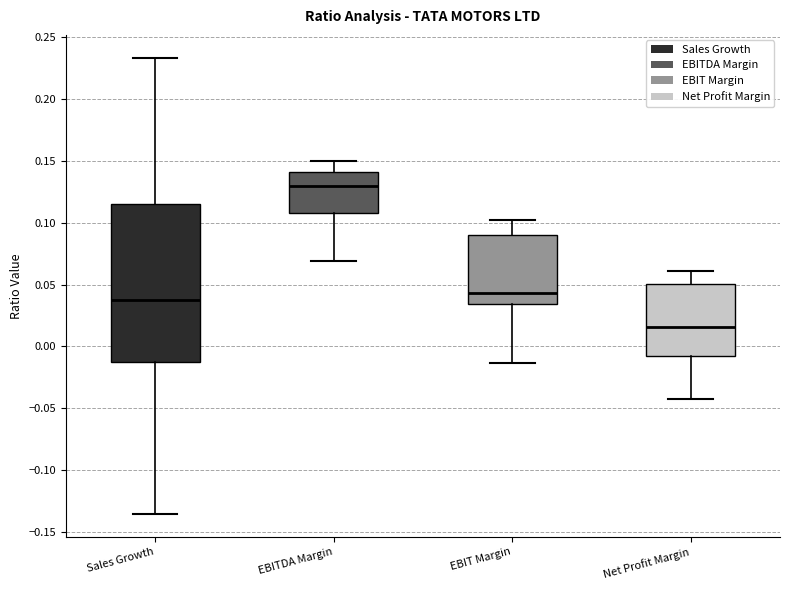

Which box's median line is the lowest?

Net Profit Margin